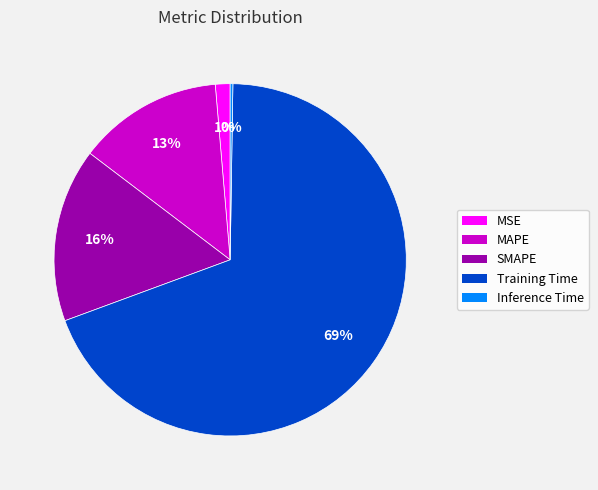

What is the largest slice in the pie chart?

Training Time